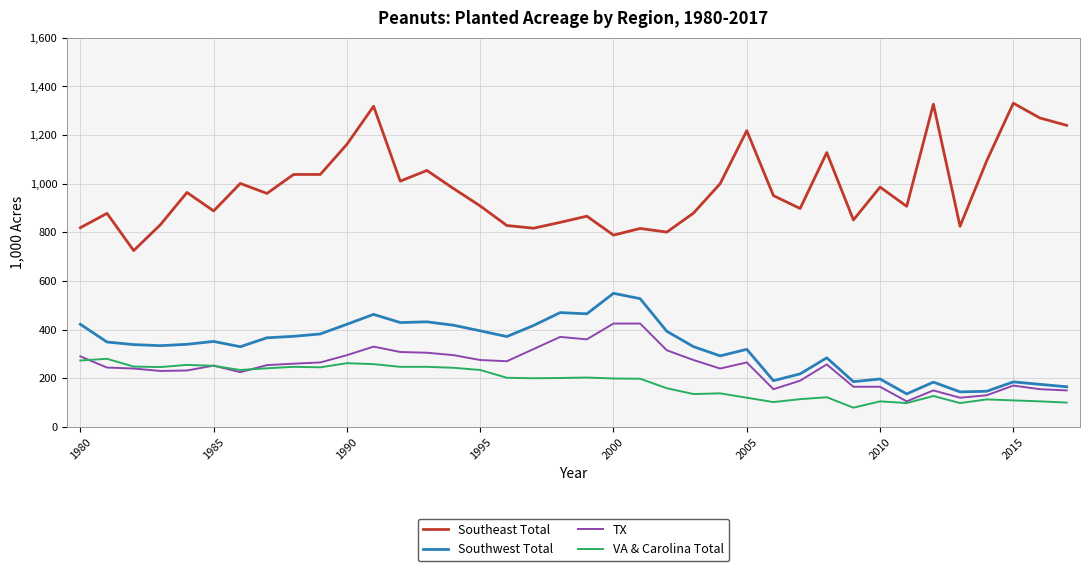

True or false: VA & Carolina Total and Southeast Total intersect in this chart.

False